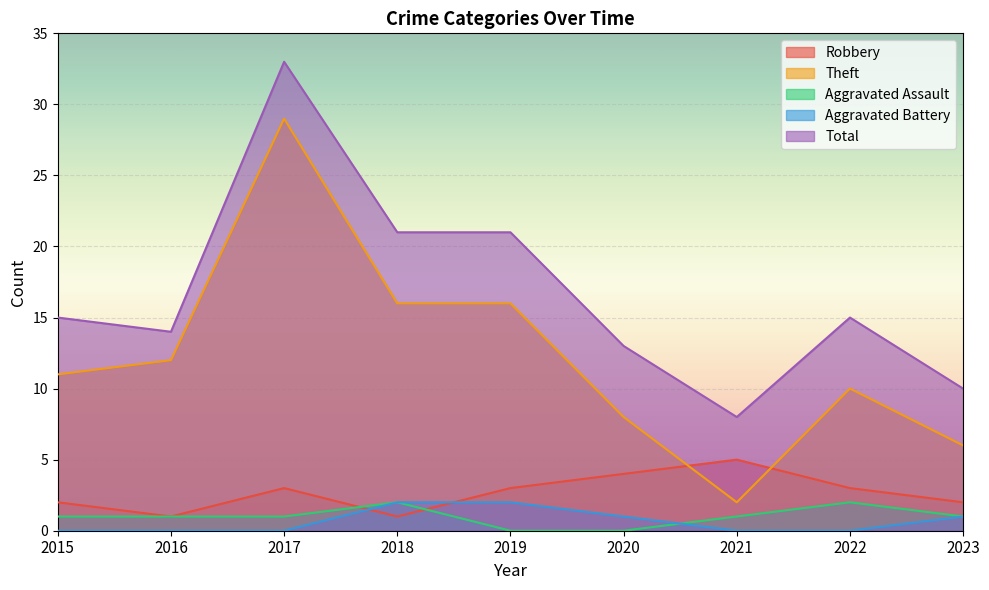

Which series has the widest spread of values?

Theft